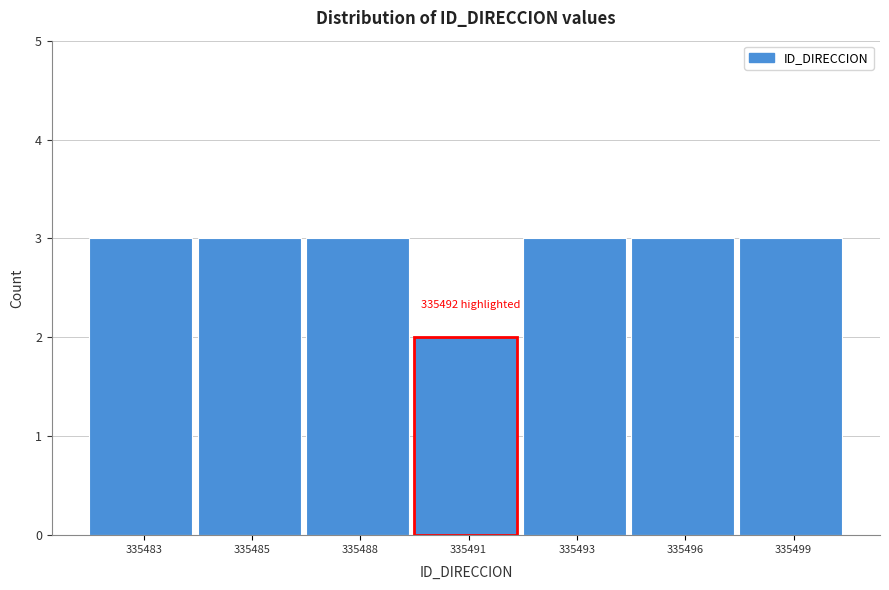

Reading right to left, what are all the values shown in this chart?

335499=3	335496=3	335493=3	335491=2	335488=3	335485=3	335483=3